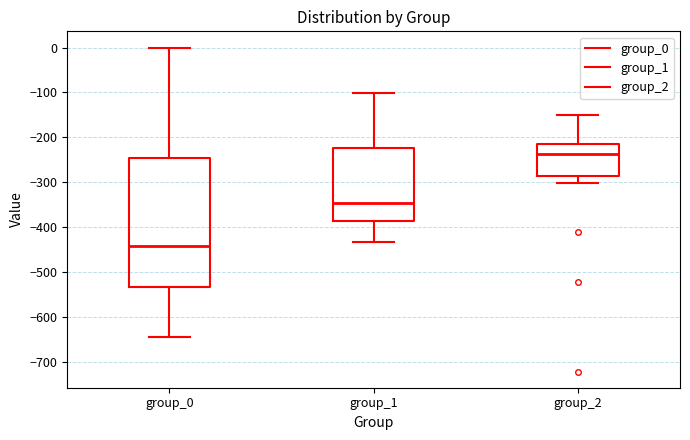

Where does the median line of the box for group_2 sit on the y-axis? The values are not printed on the chart, so give them approximately, as read against the axis.

-240